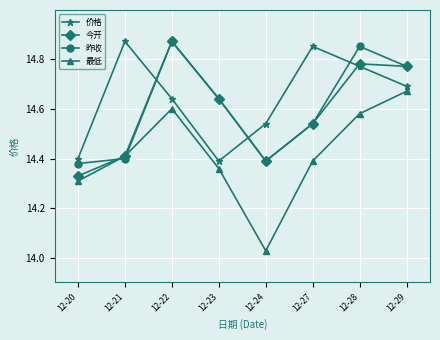

Where is 今开 nearest to the value 14?

12-20